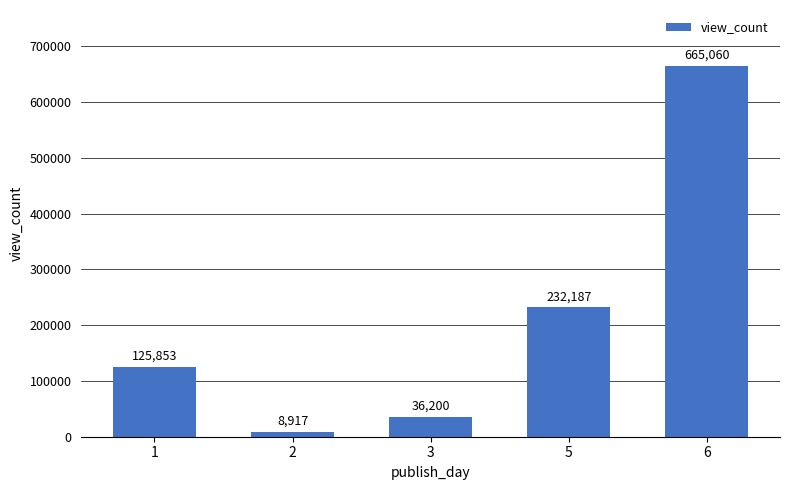

Reading right to left, transcribe all the data shown in this chart.

6=665060	5=232187	3=36200	2=8917	1=125853